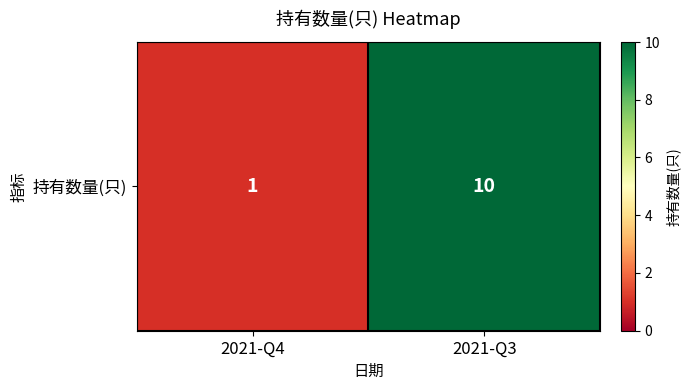

Reading right to left, list all the values displayed in this chart.

10	1